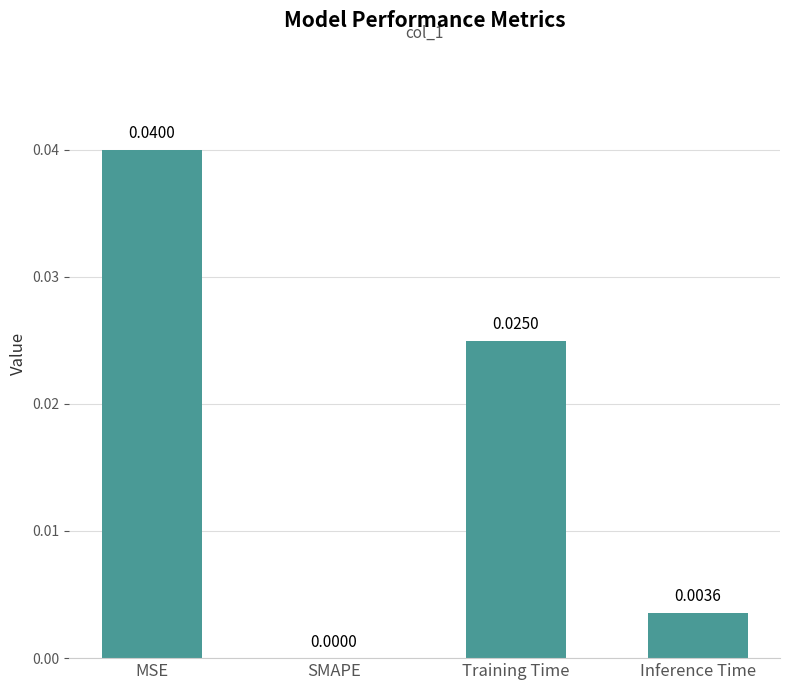

How many positive values are there?

3